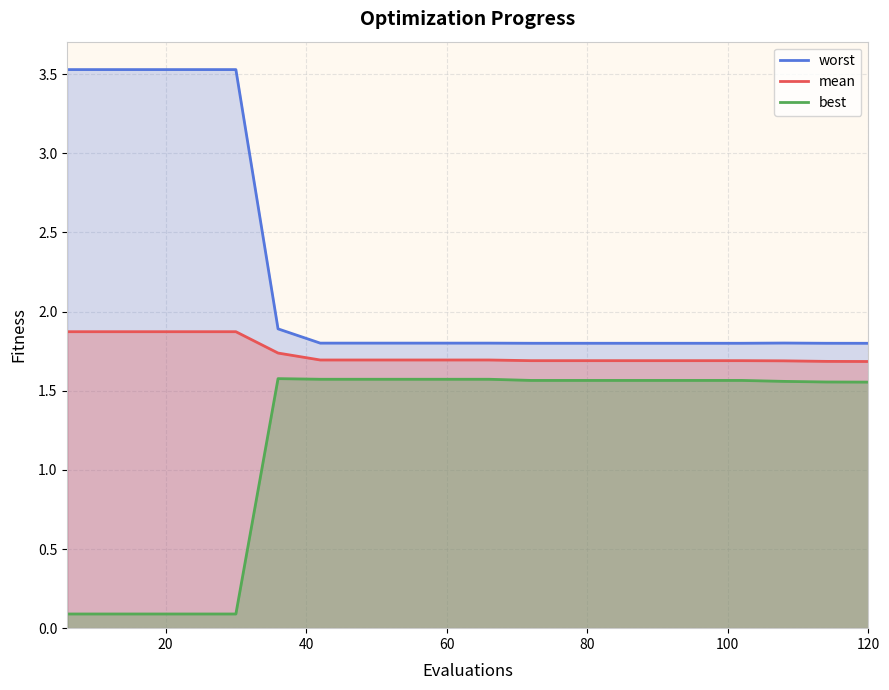

Between 13 and 20, which is larger?

20